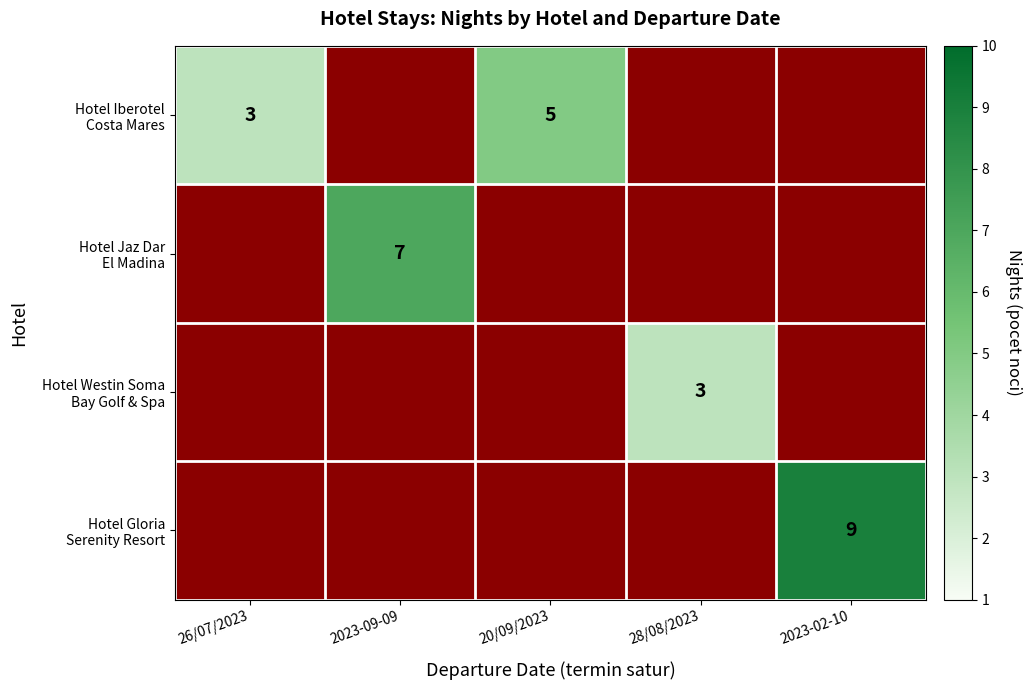

What value does the Hotel Iberotel Costa Mares series have at 2023-02-10?

1.0